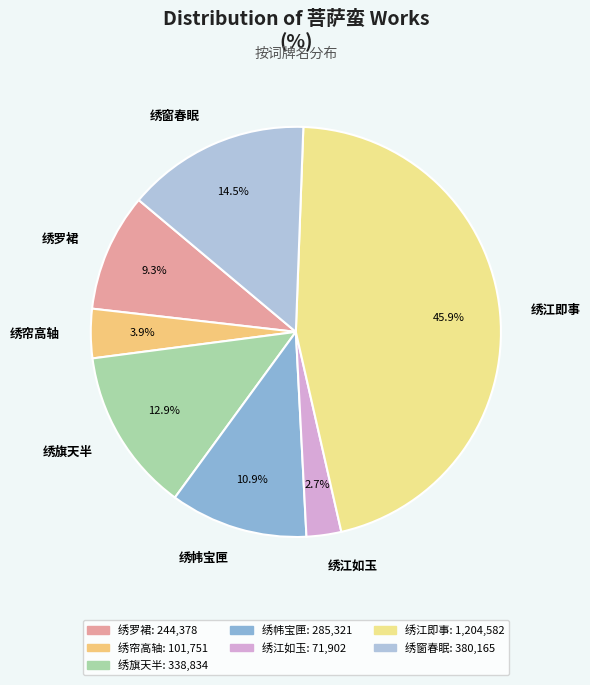

Does 绣江即事 account for over 50% of the chart?

No